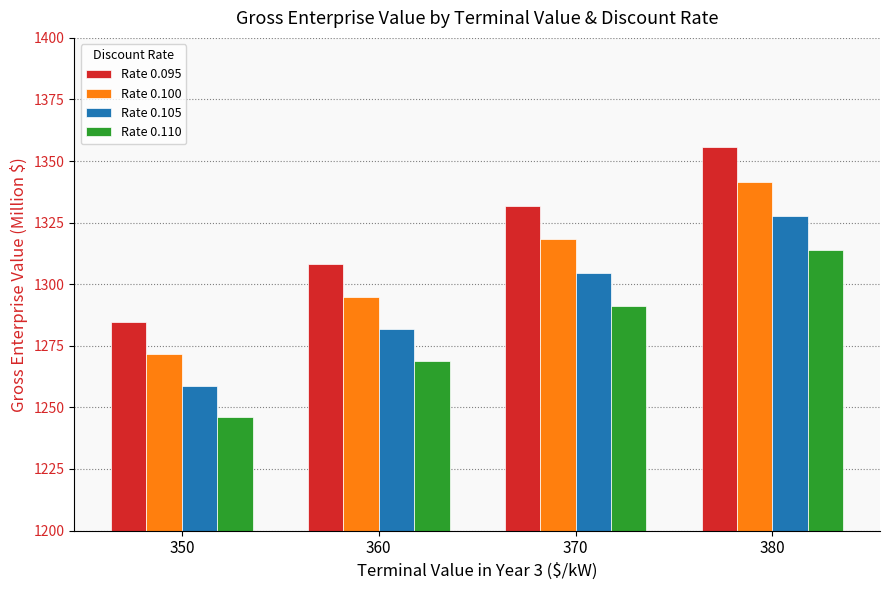

Rank the series by their average value, from lowest to highest.

Rate 0.110, Rate 0.105, Rate 0.100, Rate 0.095